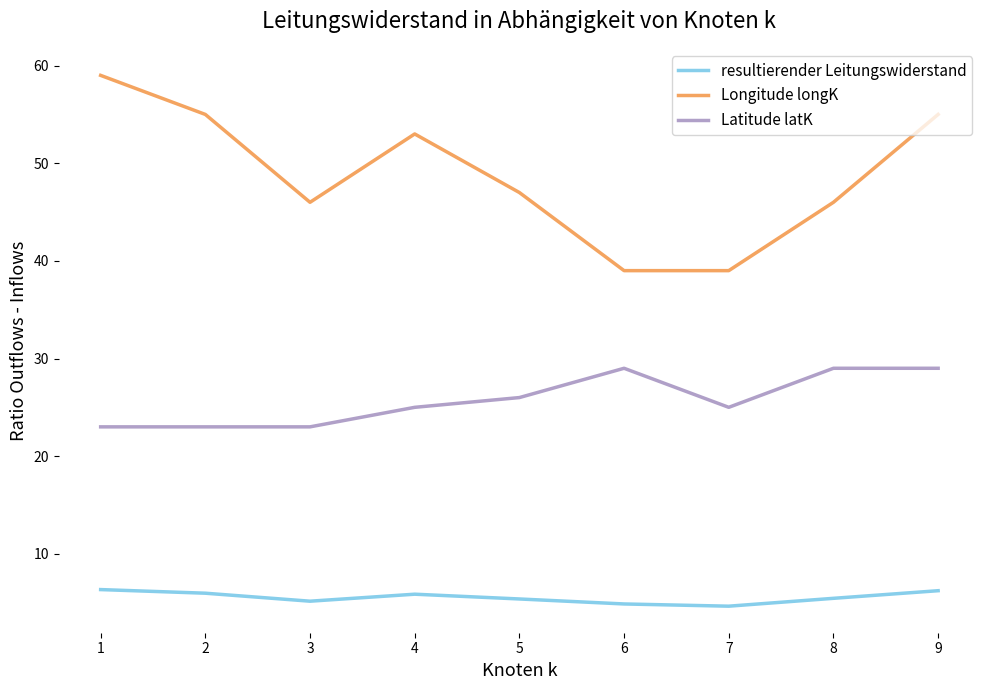

What is the minimum value for resultierender Leitungswiderstand?

4.6